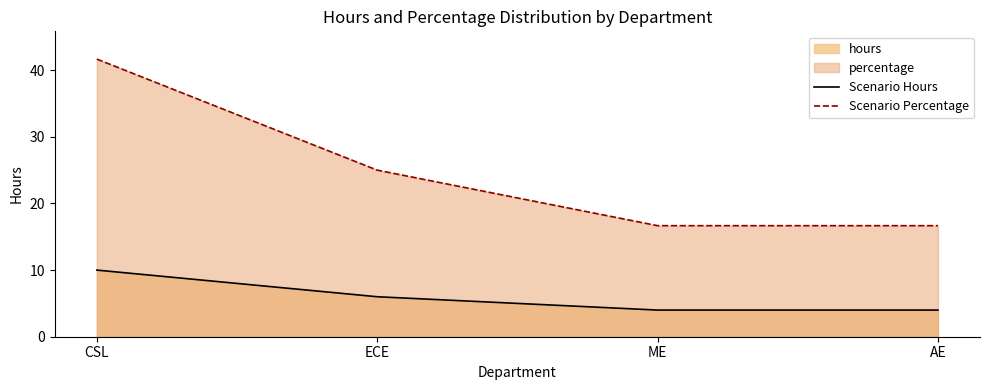

What is the maximum value shown in the chart?

41.7